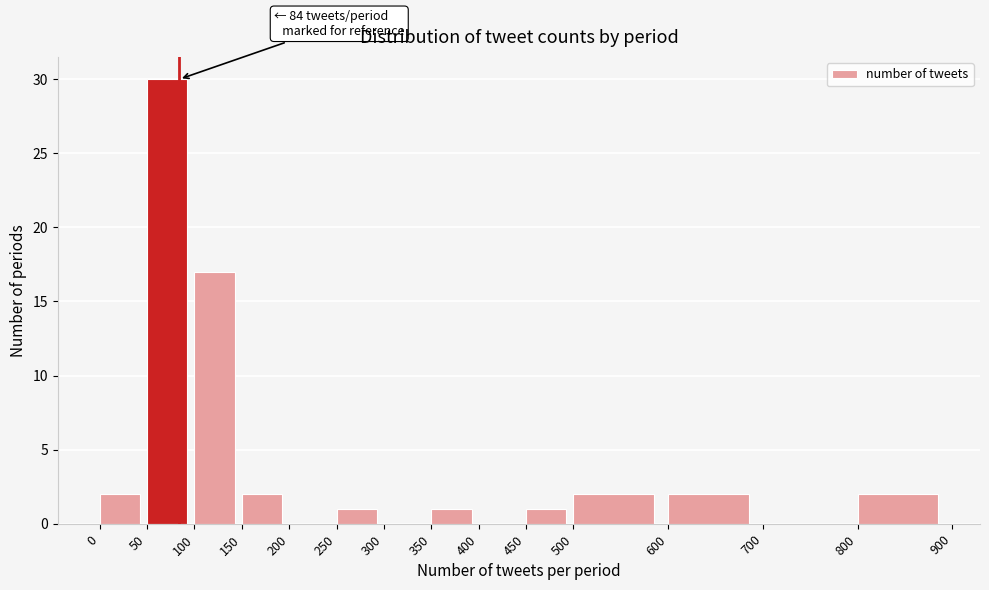

Which range on the x-axis has the tallest bar?

50 to 100